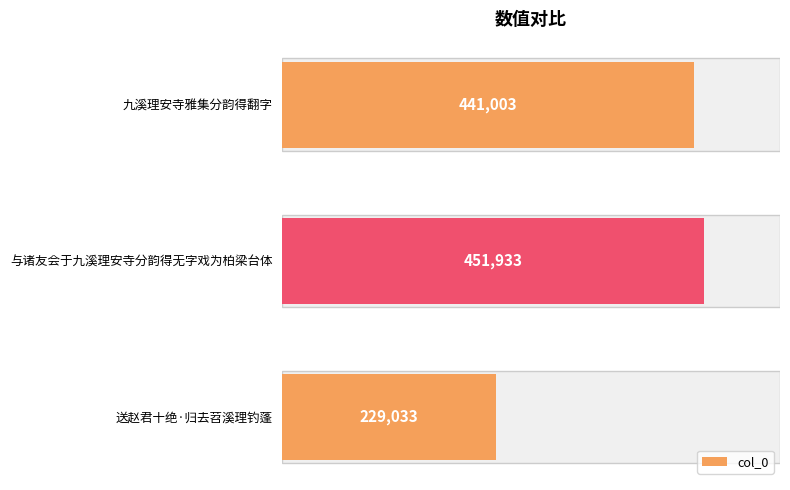

Which has a higher value, 送赵君十绝·归去苕溪理钓蓬 or 与诸友会于九溪理安寺分韵得无字戏为柏梁台体?

与诸友会于九溪理安寺分韵得无字戏为柏梁台体